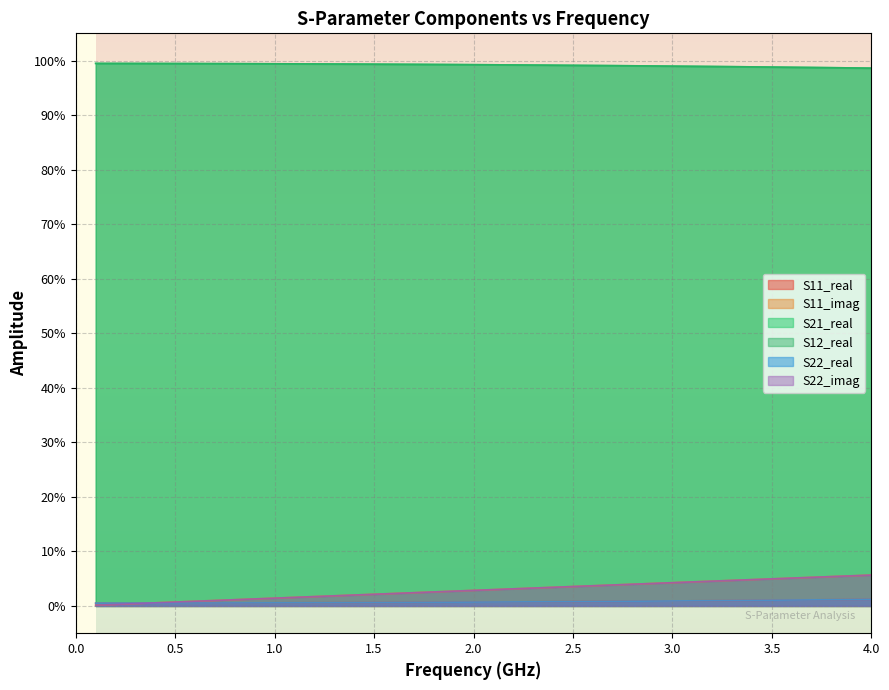

Where do S22_imag and S22_real first cross each other?

1.0 and 1.5